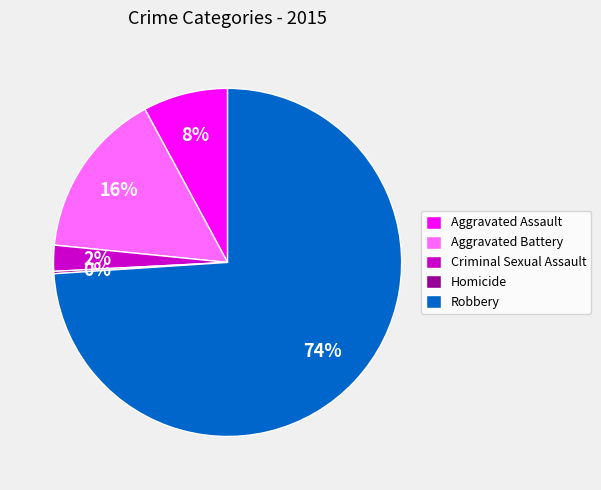

To the nearest percent, what is the difference between the largest and smallest slice percentages?

74%